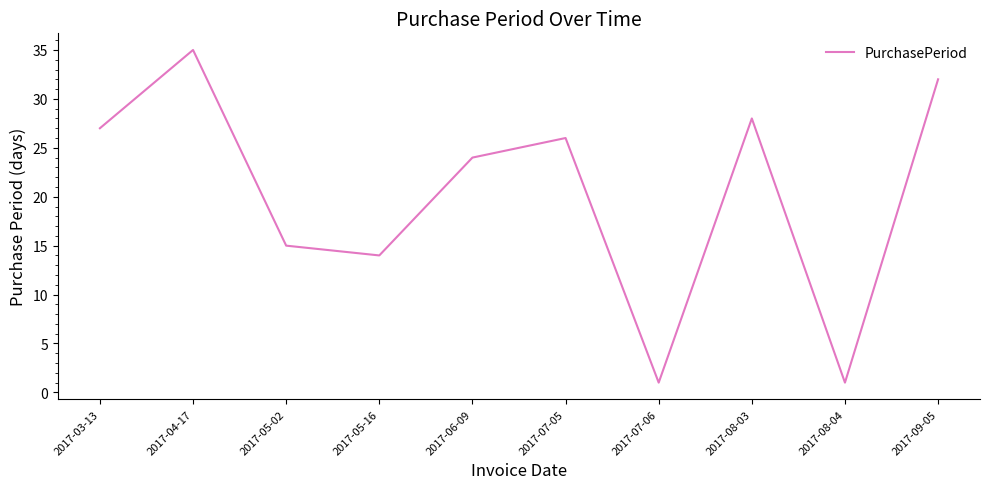

What is the difference between the values at 2017-03-13 and 2017-09-05?

5